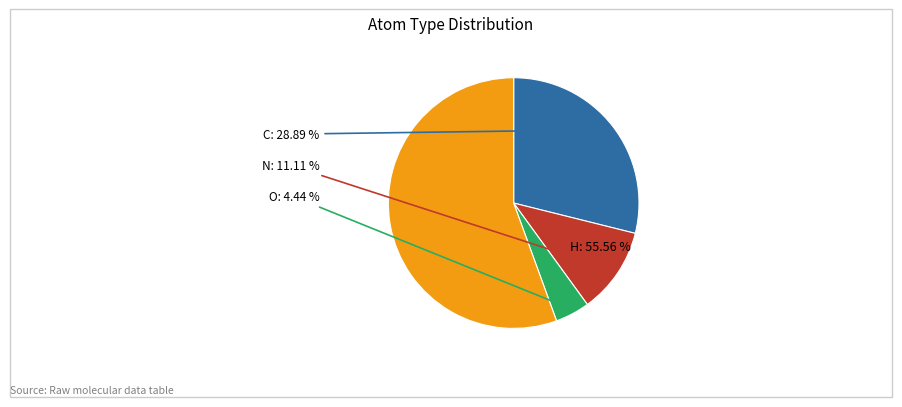

Rank the categories by value from lowest to highest.

O, N, C, H